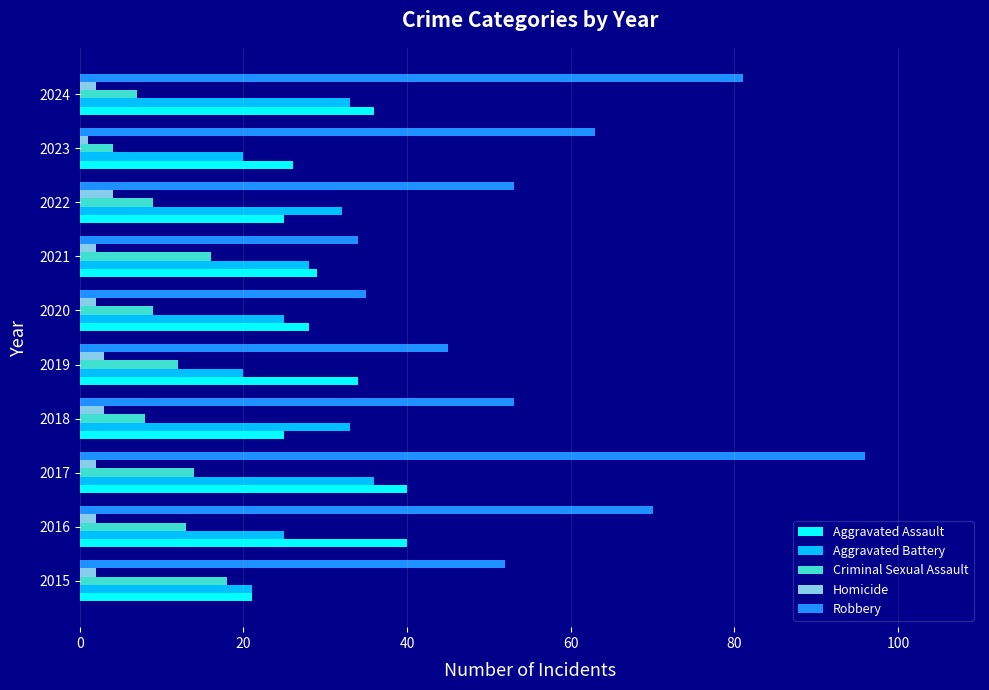

Is it true that Aggravated Assault equals 58 at 2019?

False